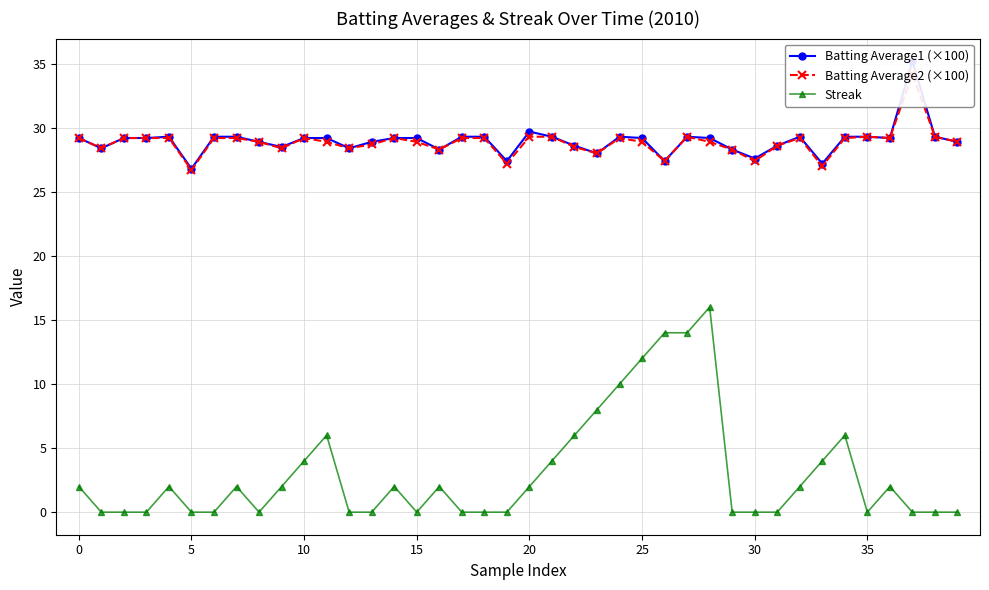

The Streak series shows 7.7 at 37. True or false?

False